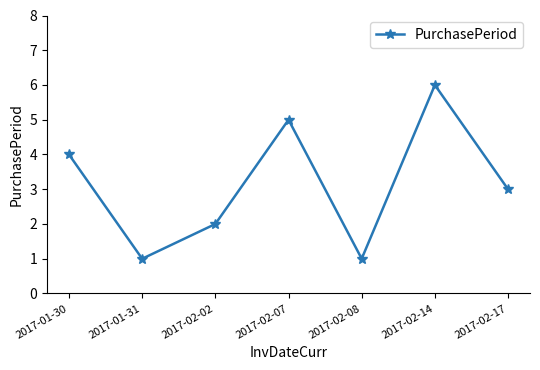

Reading right to left, what are all the values shown in this chart?

3	6	1	5	2	1	4